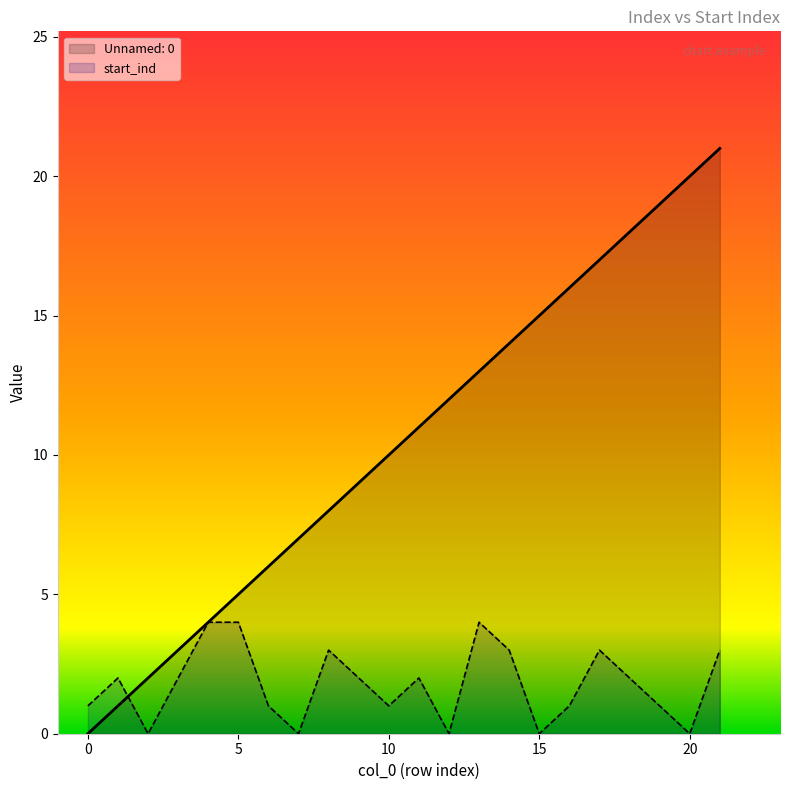

At how many categories does at least one series exceed 16?

4